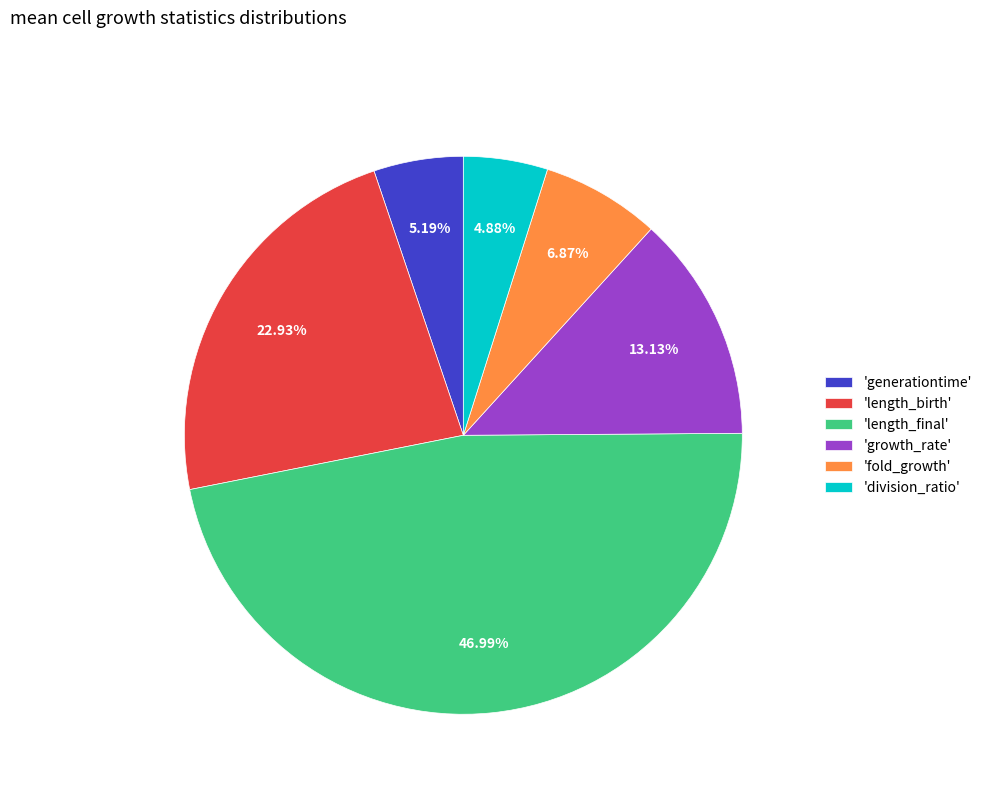

Which category has the biggest portion of the pie?

'length_final'